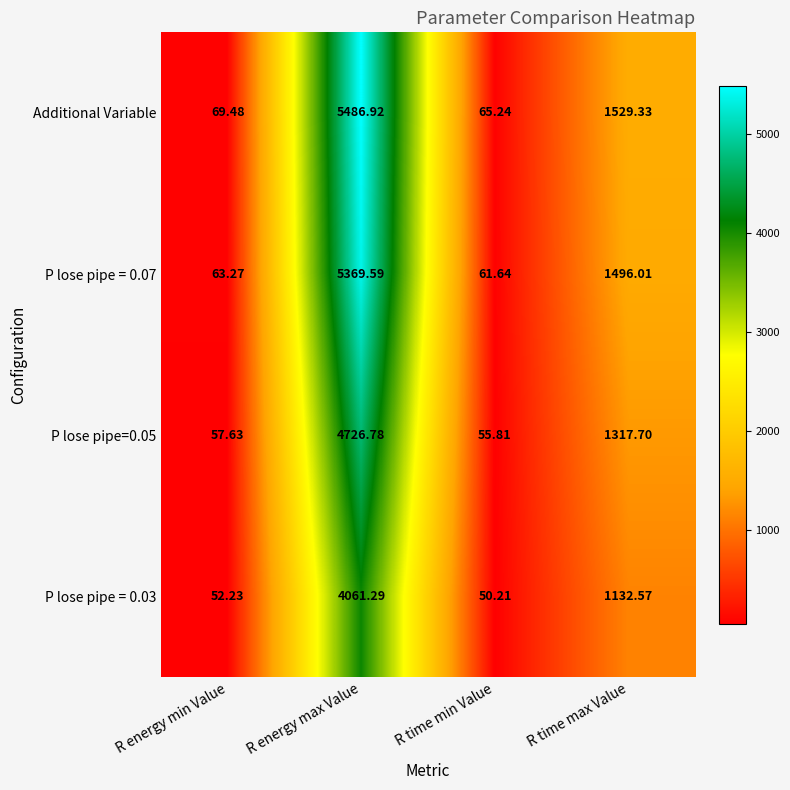

Rank the series at R time max Value from highest to lowest value.

Additional Variable, P lose pipe = 0.07, P lose pipe=0.05, P lose pipe = 0.03